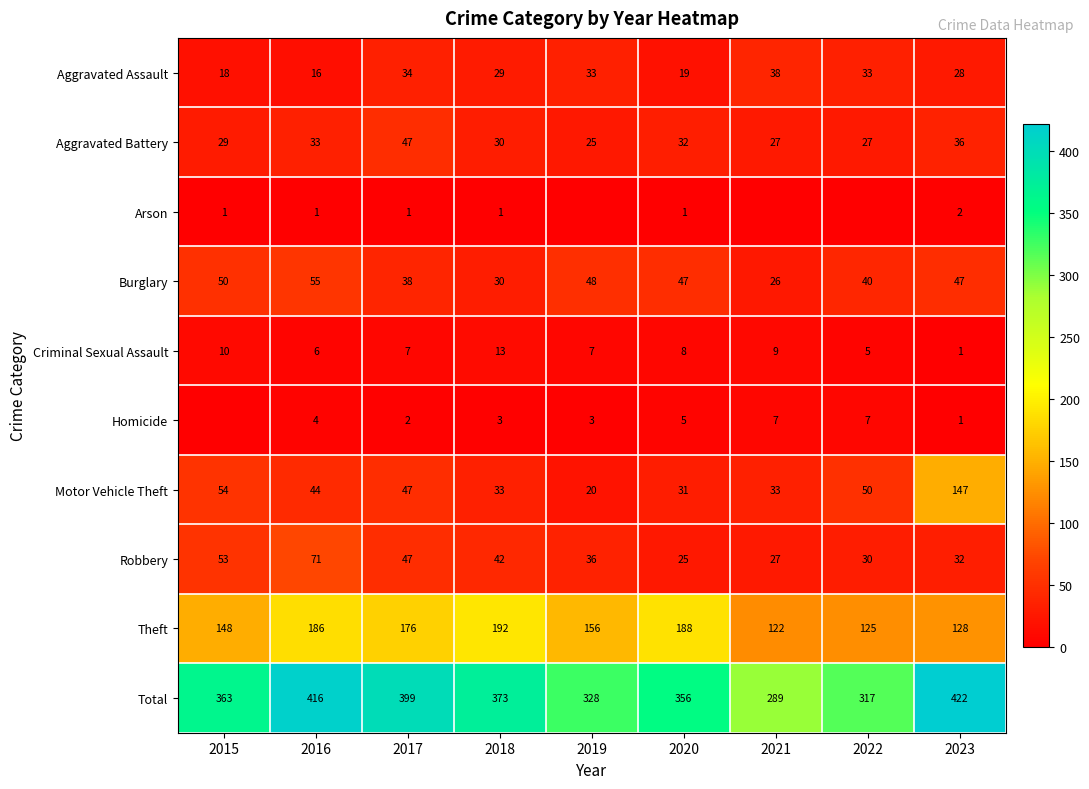

What is the difference between the maximum and minimum values in the Motor Vehicle Theft series?

127